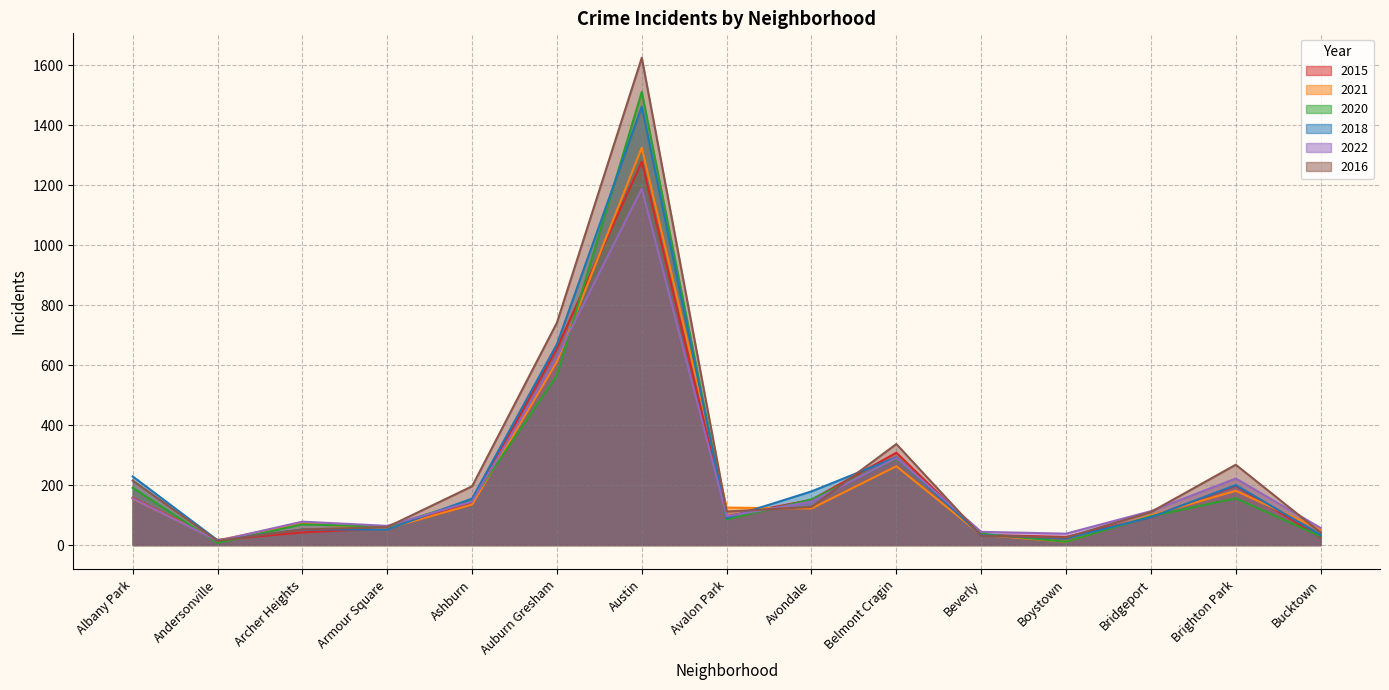

What is the average value of the 2015 series?

219